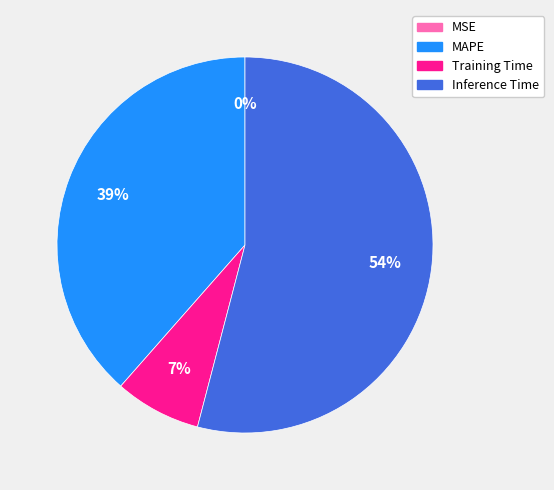

What percentage is the Training Time slice, to the nearest percent?

7%